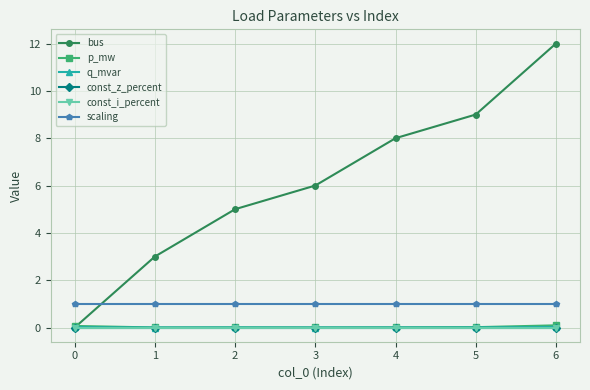

Reading left to right, transcribe all the data shown in this chart.

bus: 0.0	3.0	5.0	6.0	8.0	9.0	12.0
p_mw: 0.1	0.0	0.0	0.0	0.0	0.0	0.1
q_mvar: 0.0	0.0	0.0	0.0	0.0	0.0	0.0
const_z_percent: 0.0	0.0	0.0	0.0	0.0	0.0	0.0
const_i_percent: 0.0	0.0	0.0	0.0	0.0	0.0	0.0
scaling: 1.0	1.0	1.0	1.0	1.0	1.0	1.0